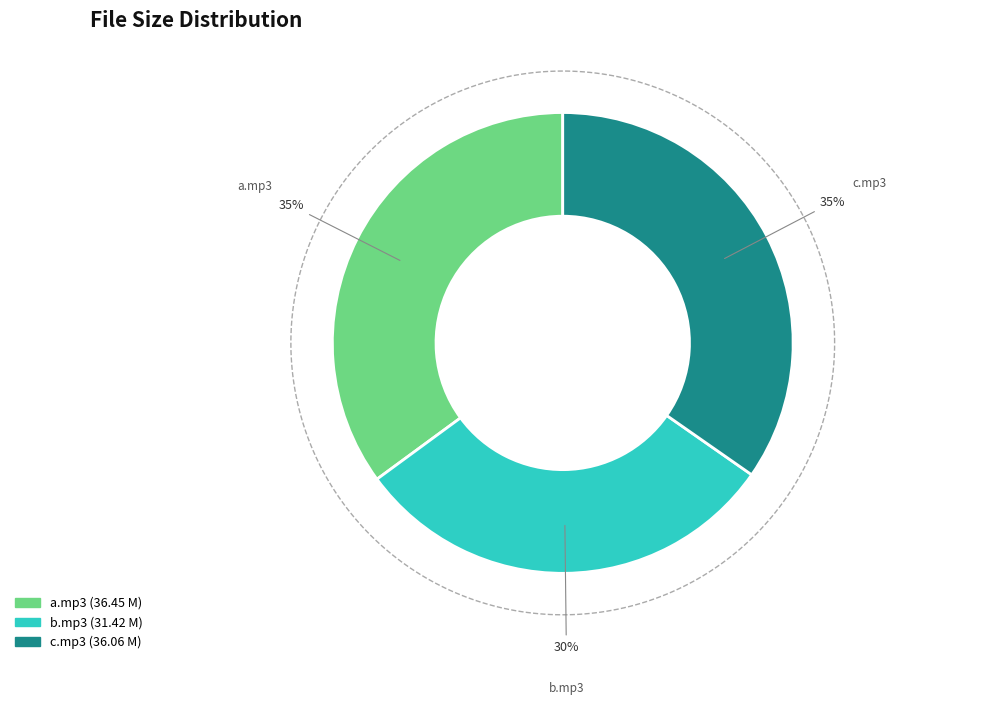

Does AGENTomasz - 211 - c.mp3 represent more than half of the total?

No